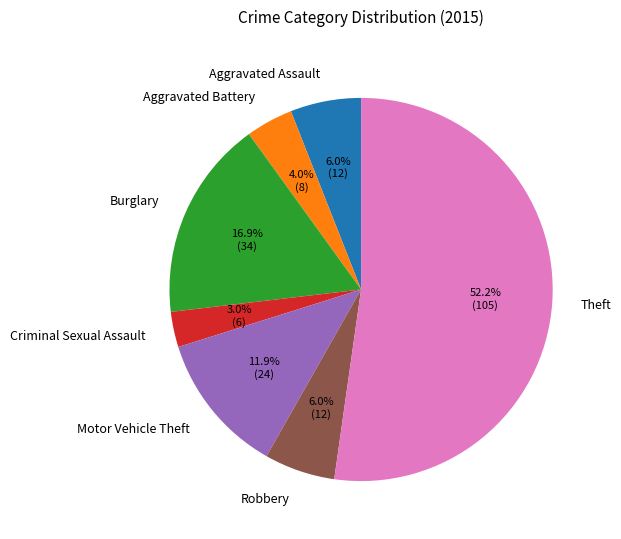

Between Aggravated Battery and Aggravated Assault, which is larger?

Aggravated Assault